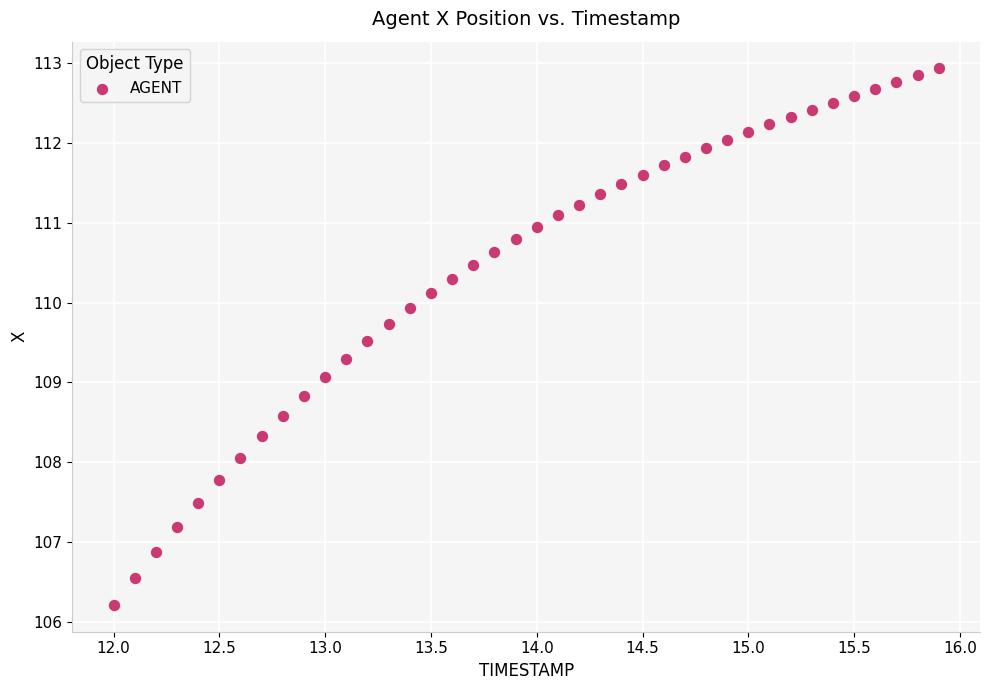

What is the range of Y values (max minus min)?

6.7